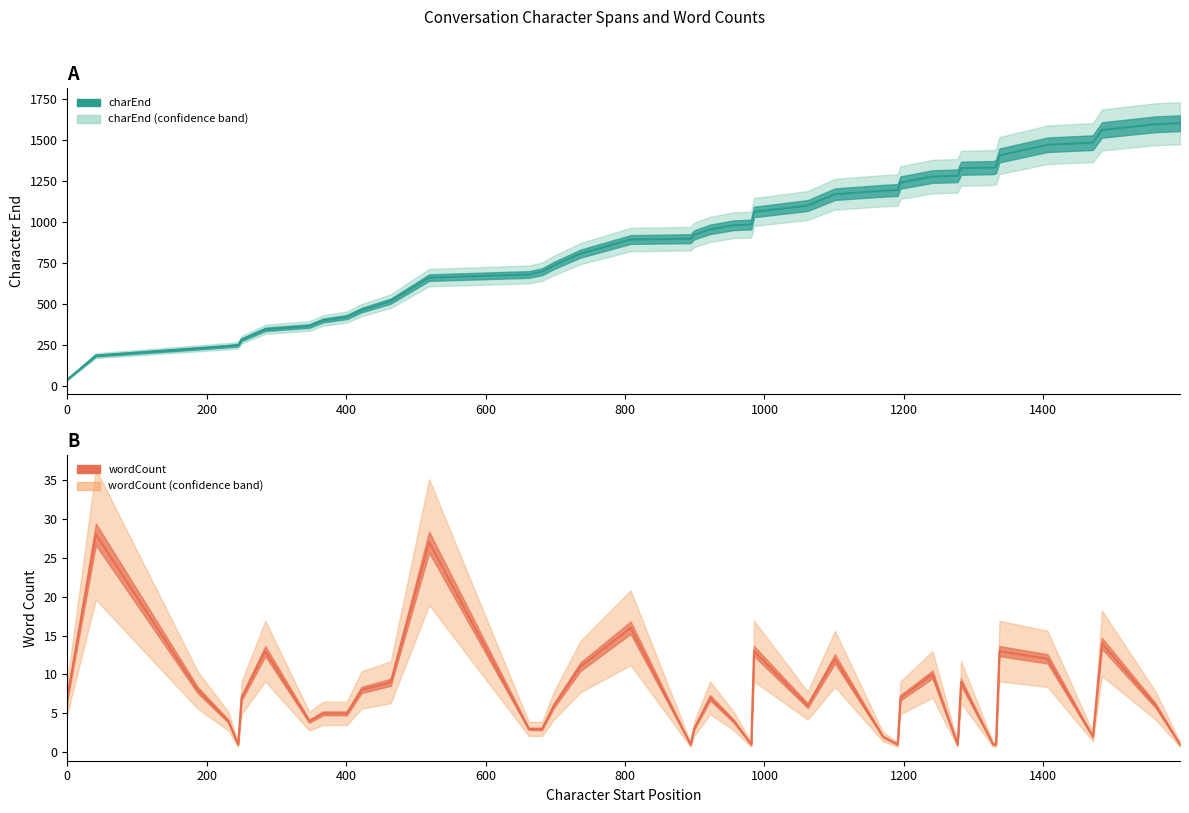

At how many categories does at least one series exceed 795?

24